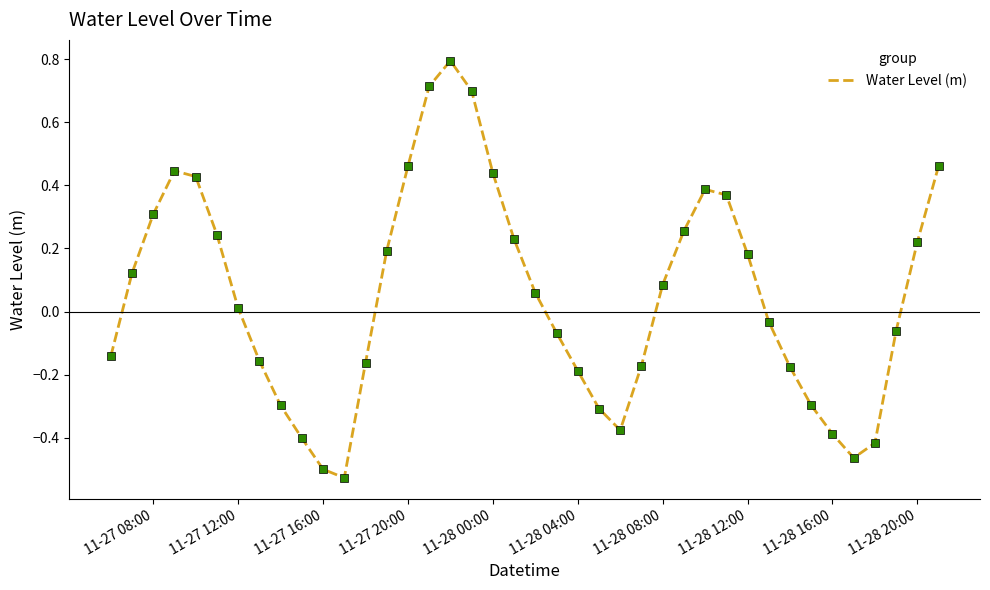

Does the chart have visible grid lines?

No